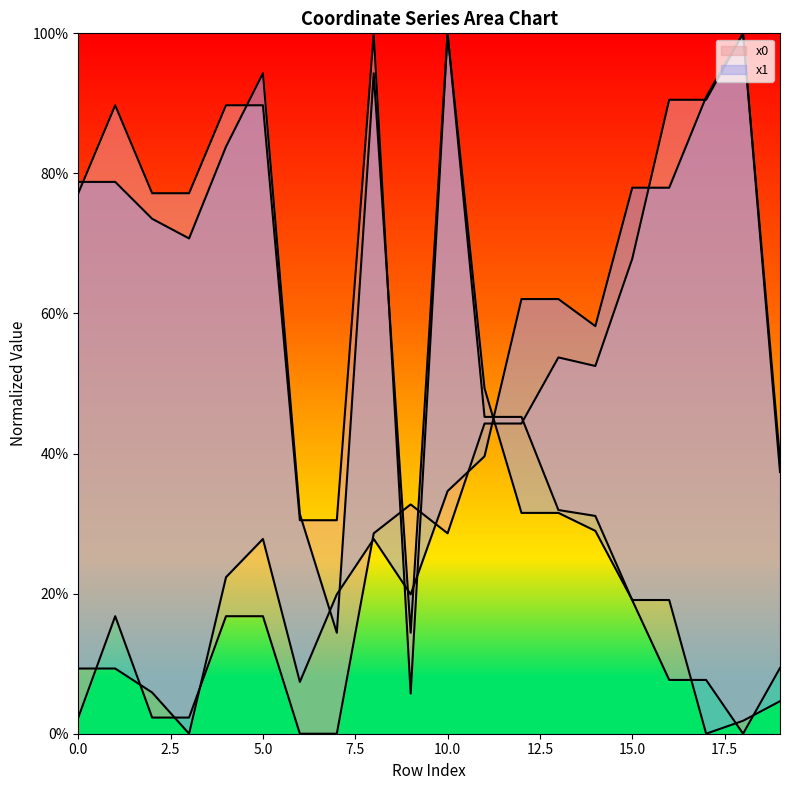

The x0 series shows 1.5 at 16. True or false?

False